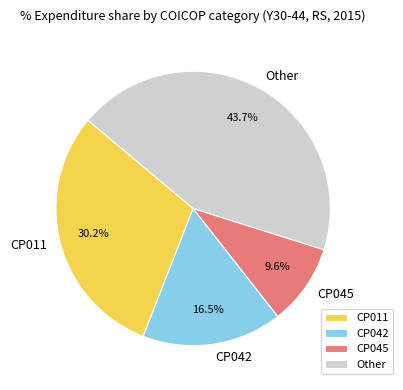

How many segments does this pie chart have?

4